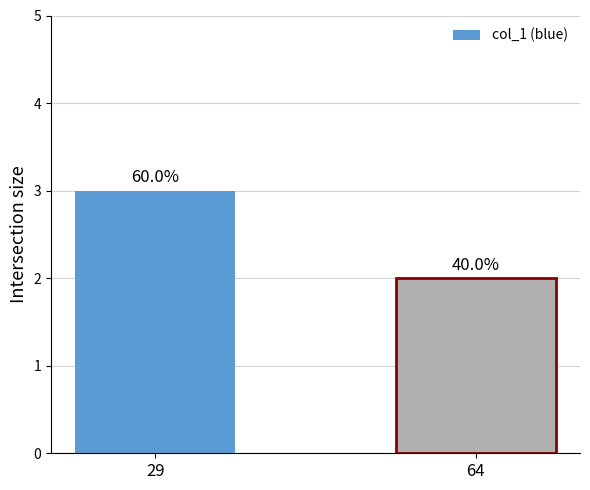

What is the difference between the maximum and minimum values?

1